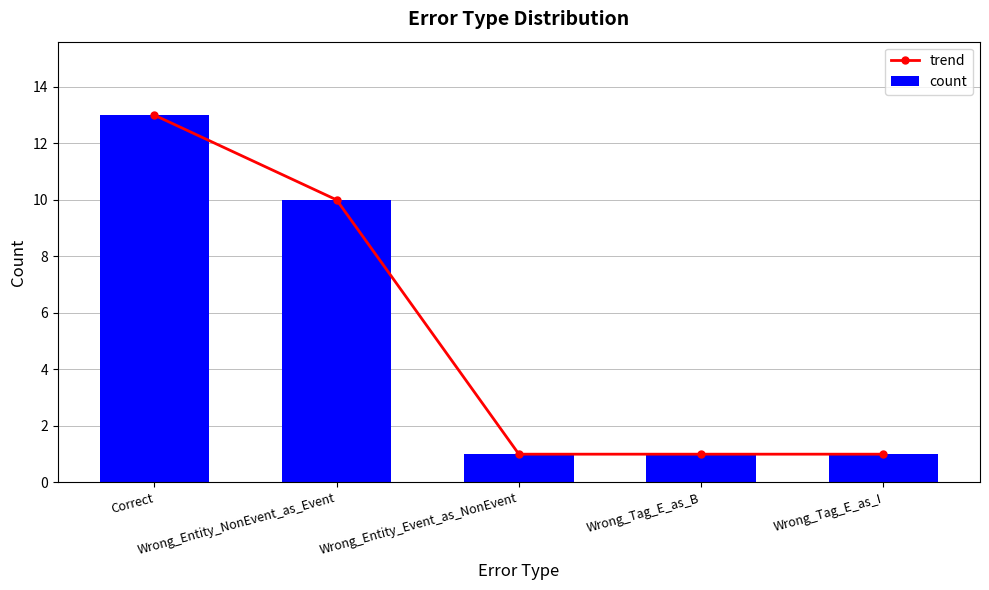

Between Correct and Wrong_Entity_NonEvent_as_Event, which is larger?

Correct